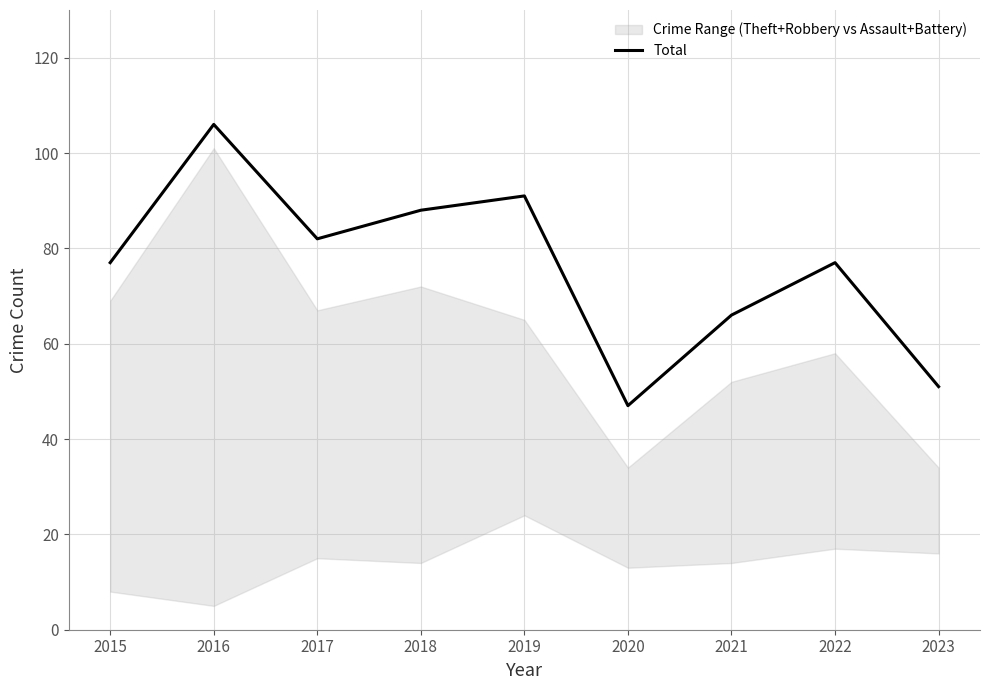

The chart shows a value of 66 at 2021. True or false?

True